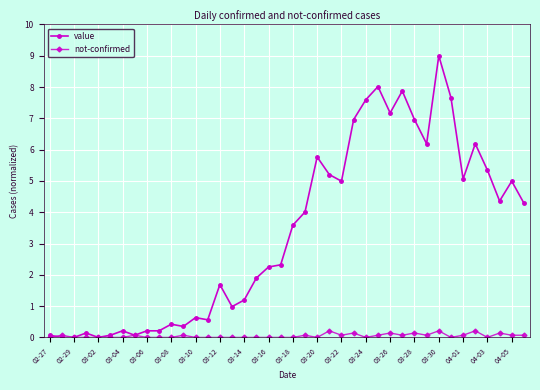

Rank the series by their maximum value, from lowest to highest.

not-confirmed, value